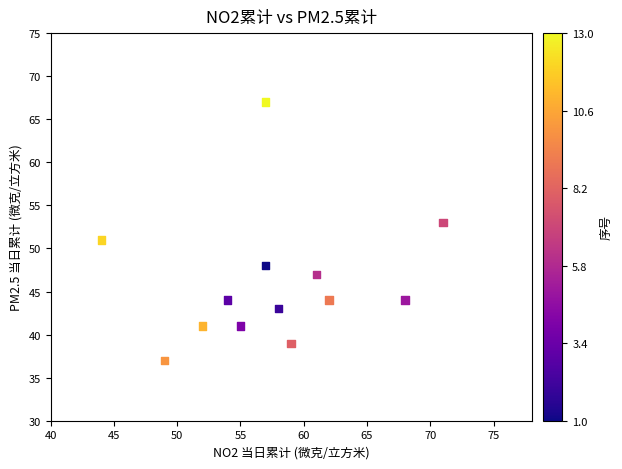

What is the range of X values (max minus min)?

27